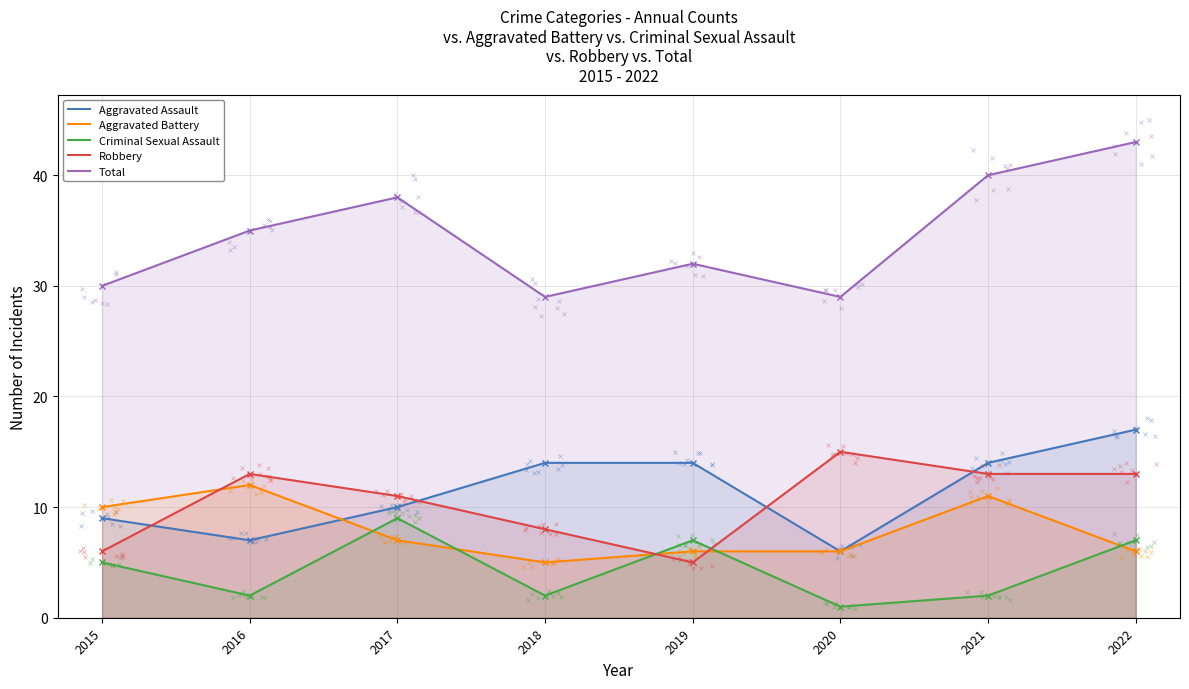

At which label is Aggravated Battery closest to 8?

2017